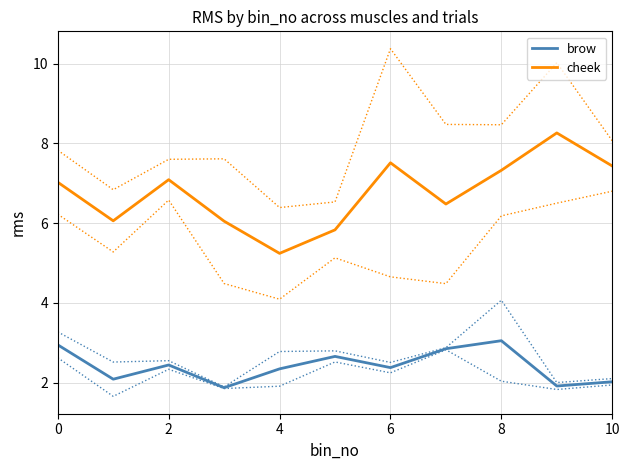

What is the maximum value for cheek?

8.3